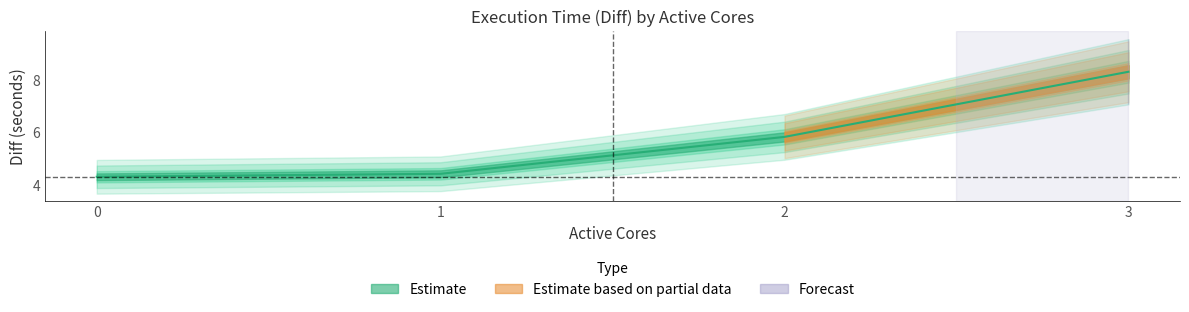

Reading left to right, what are all the values shown in this chart?

4.3	4.4	5.8	8.3